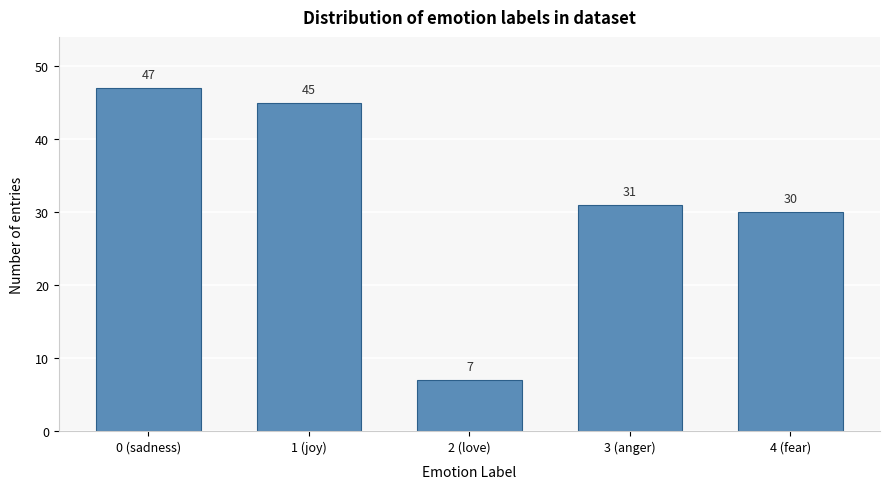

Reading left to right, what are all the values shown in this chart?

47	45	7	31	30